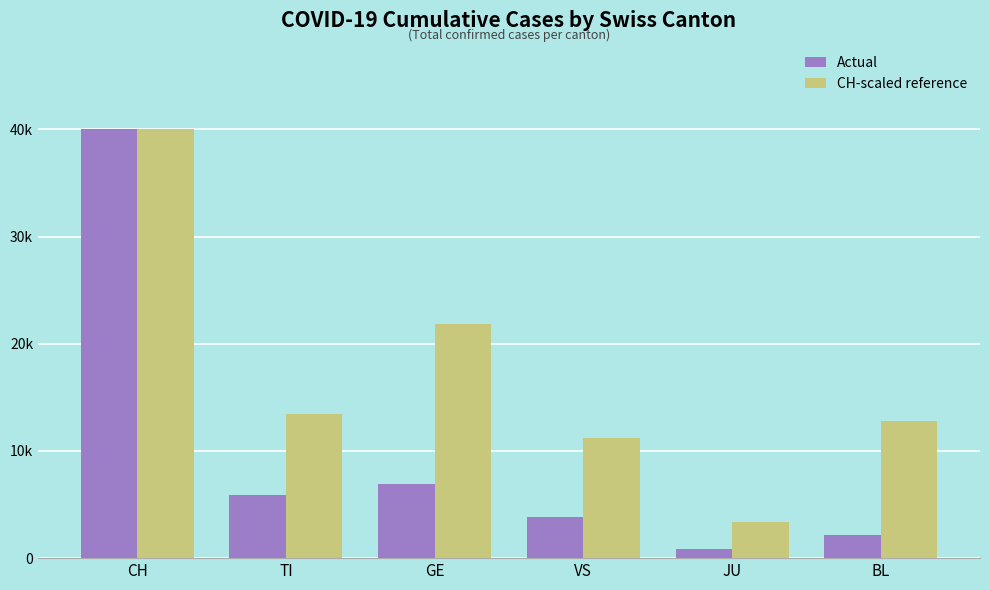

What is the average value of the CH-scaled reference series?

17107